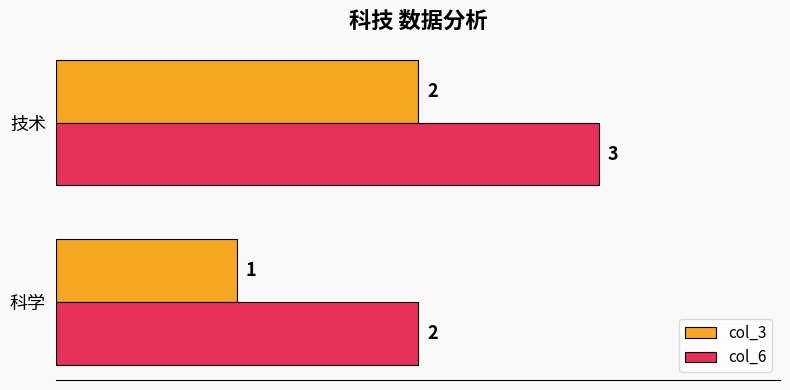

Which category has the lowest value across all series?

科学